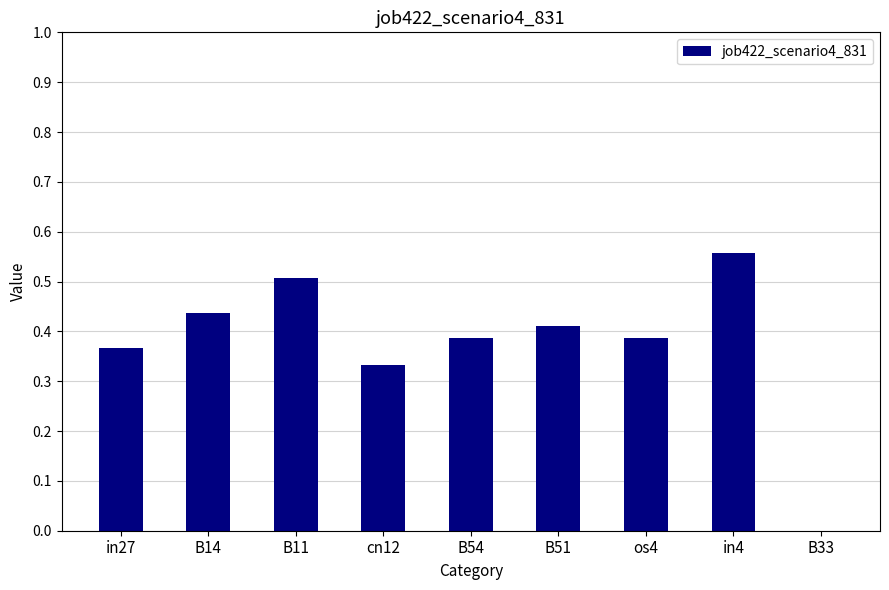

At which category does the chart reach its peak across all series?

in4